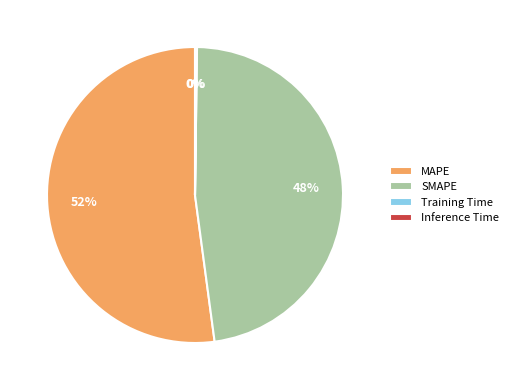

Is MAPE the majority of the pie?

Yes